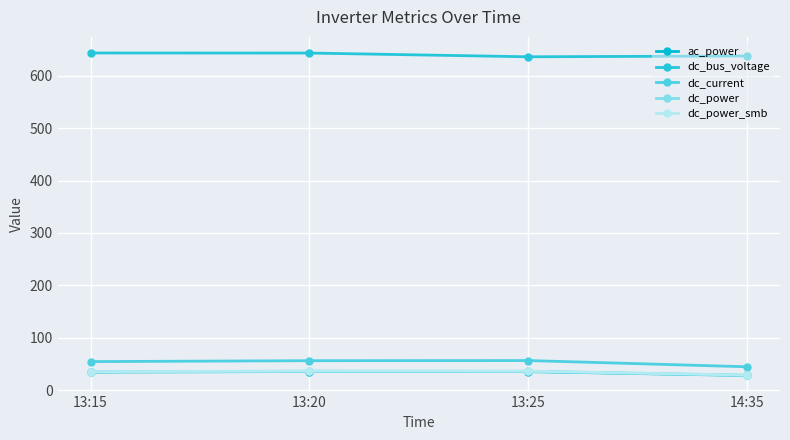

What is the maximum value shown in the chart?

643.4